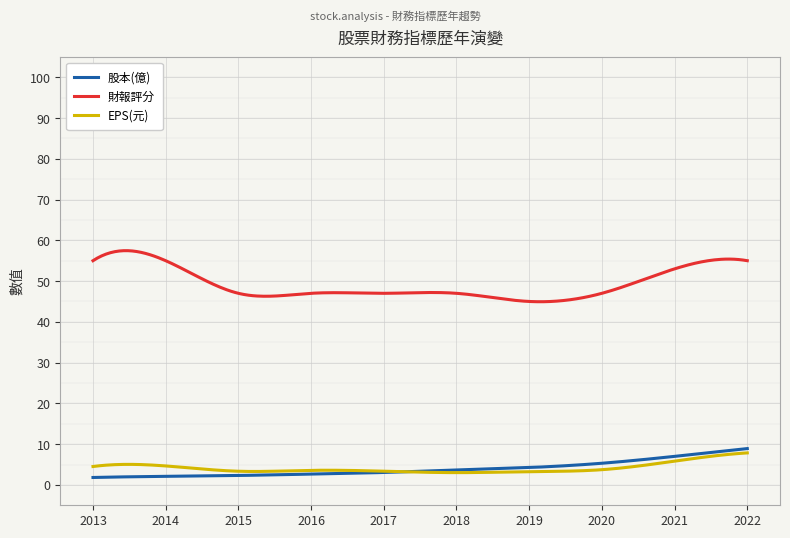

Which series has the largest total across all categories?

財報評分